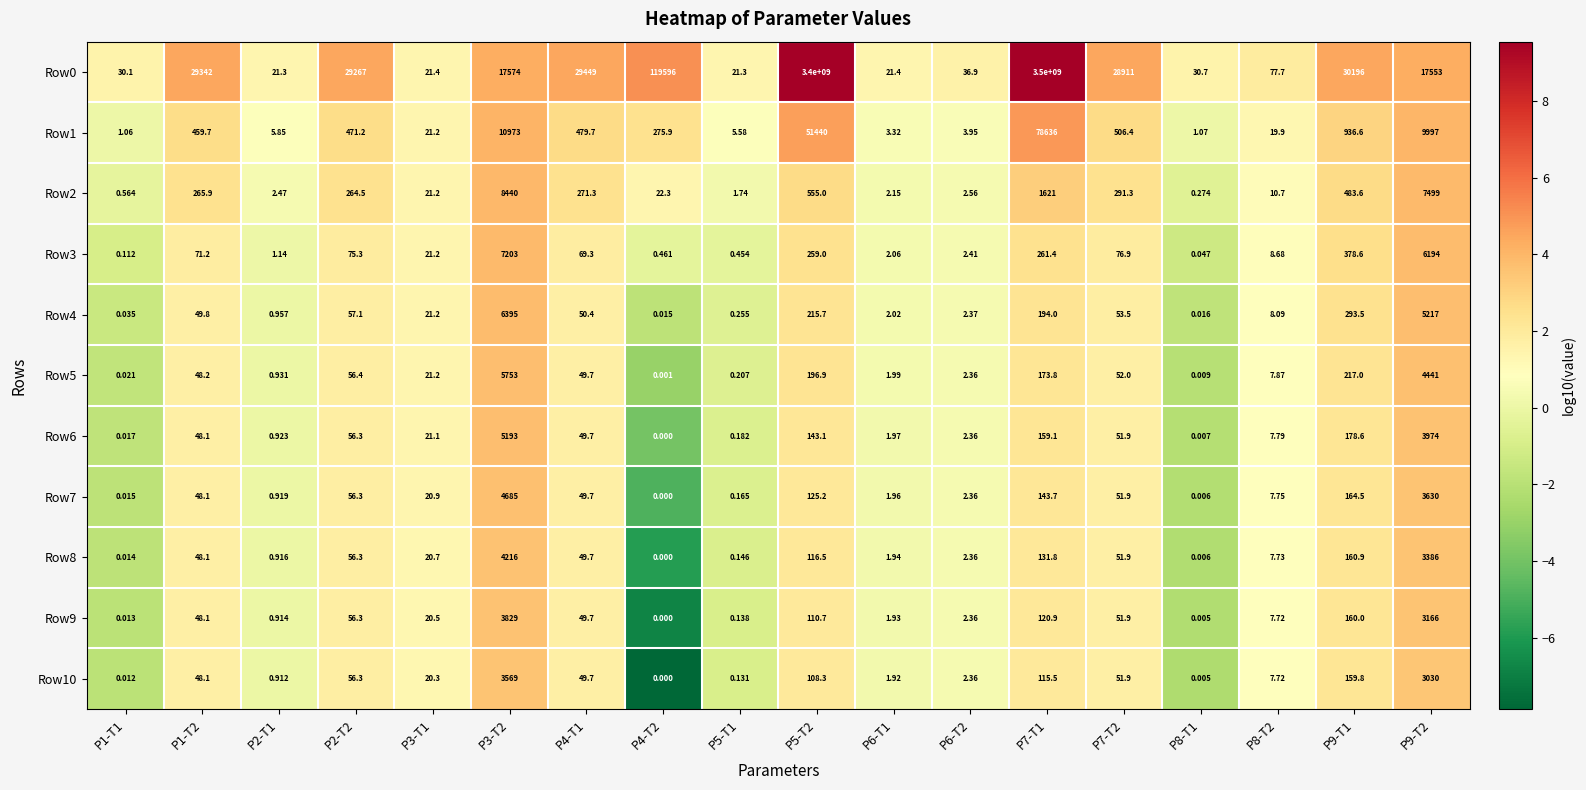

Is the value of Row5 at P7-T2 greater than the value of Row10 at P7-T2?

Yes